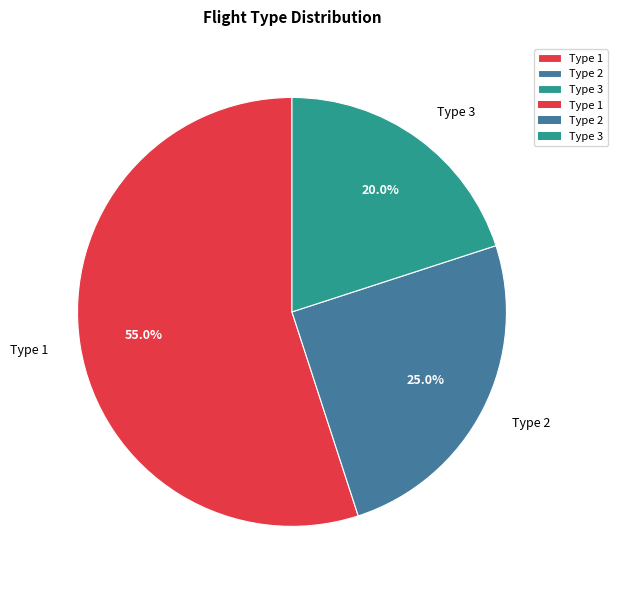

How much of the chart is everything except Type 2?

75.0%